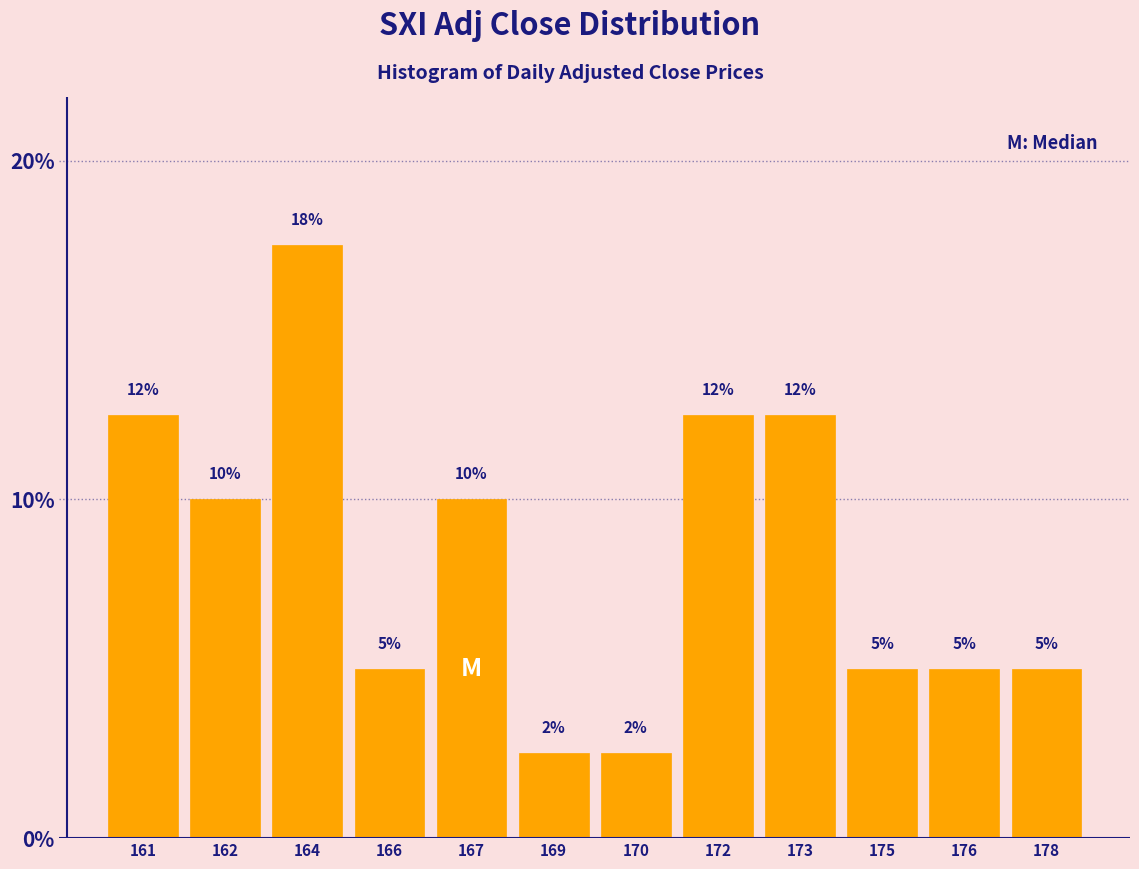

Which has a higher value, 176 or 172?

172